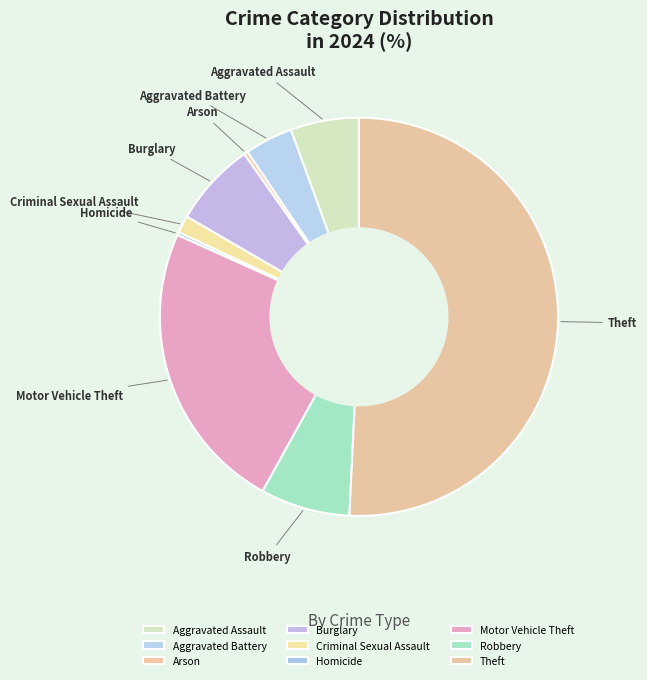

Between Aggravated Assault and Aggravated Battery, which is larger?

Aggravated Assault